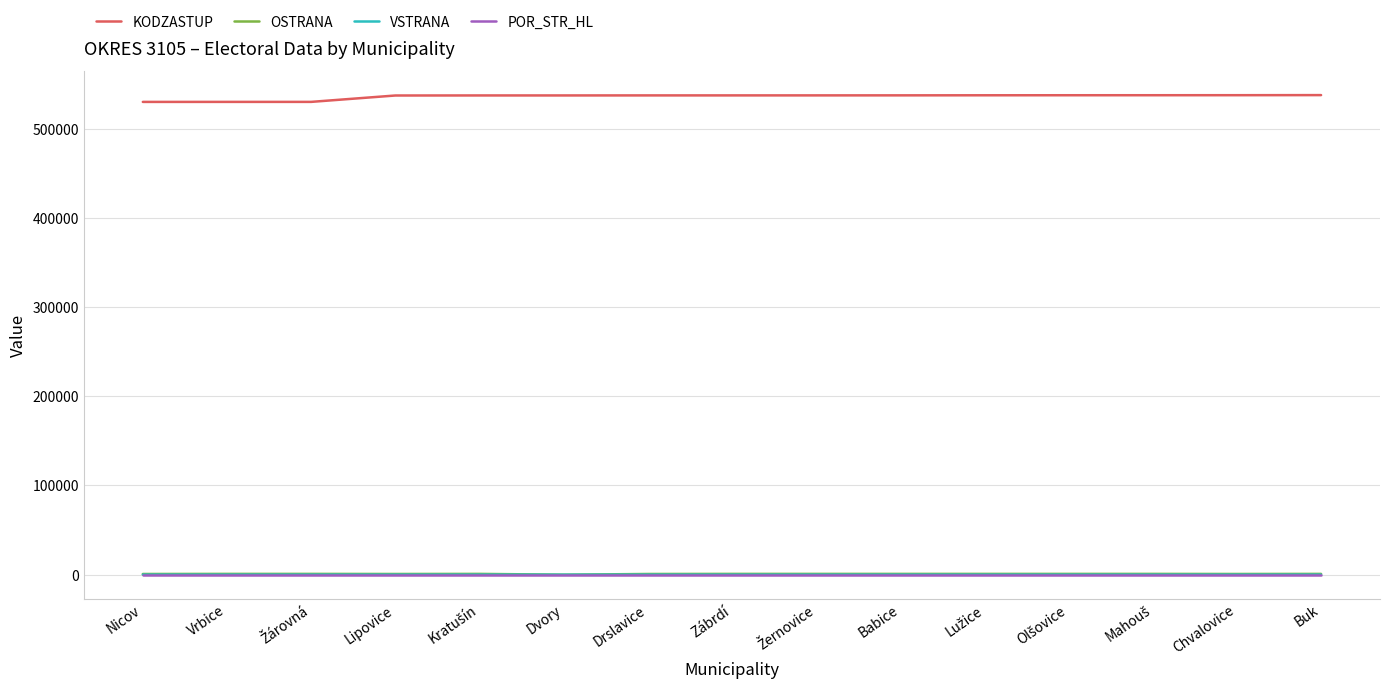

True or false: KODZASTUP has a value of 929767 at Lipovice.

False